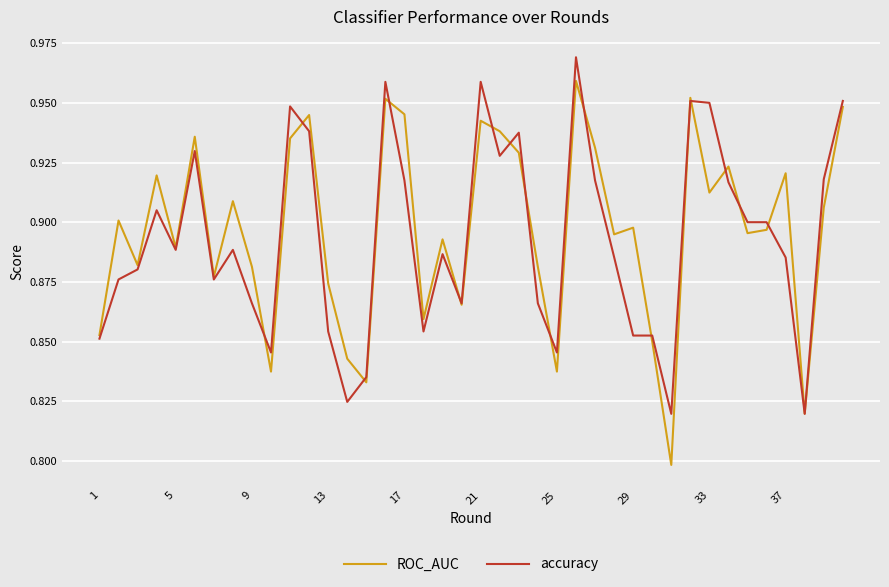

Which series has the widest spread of values?

ROC_AUC